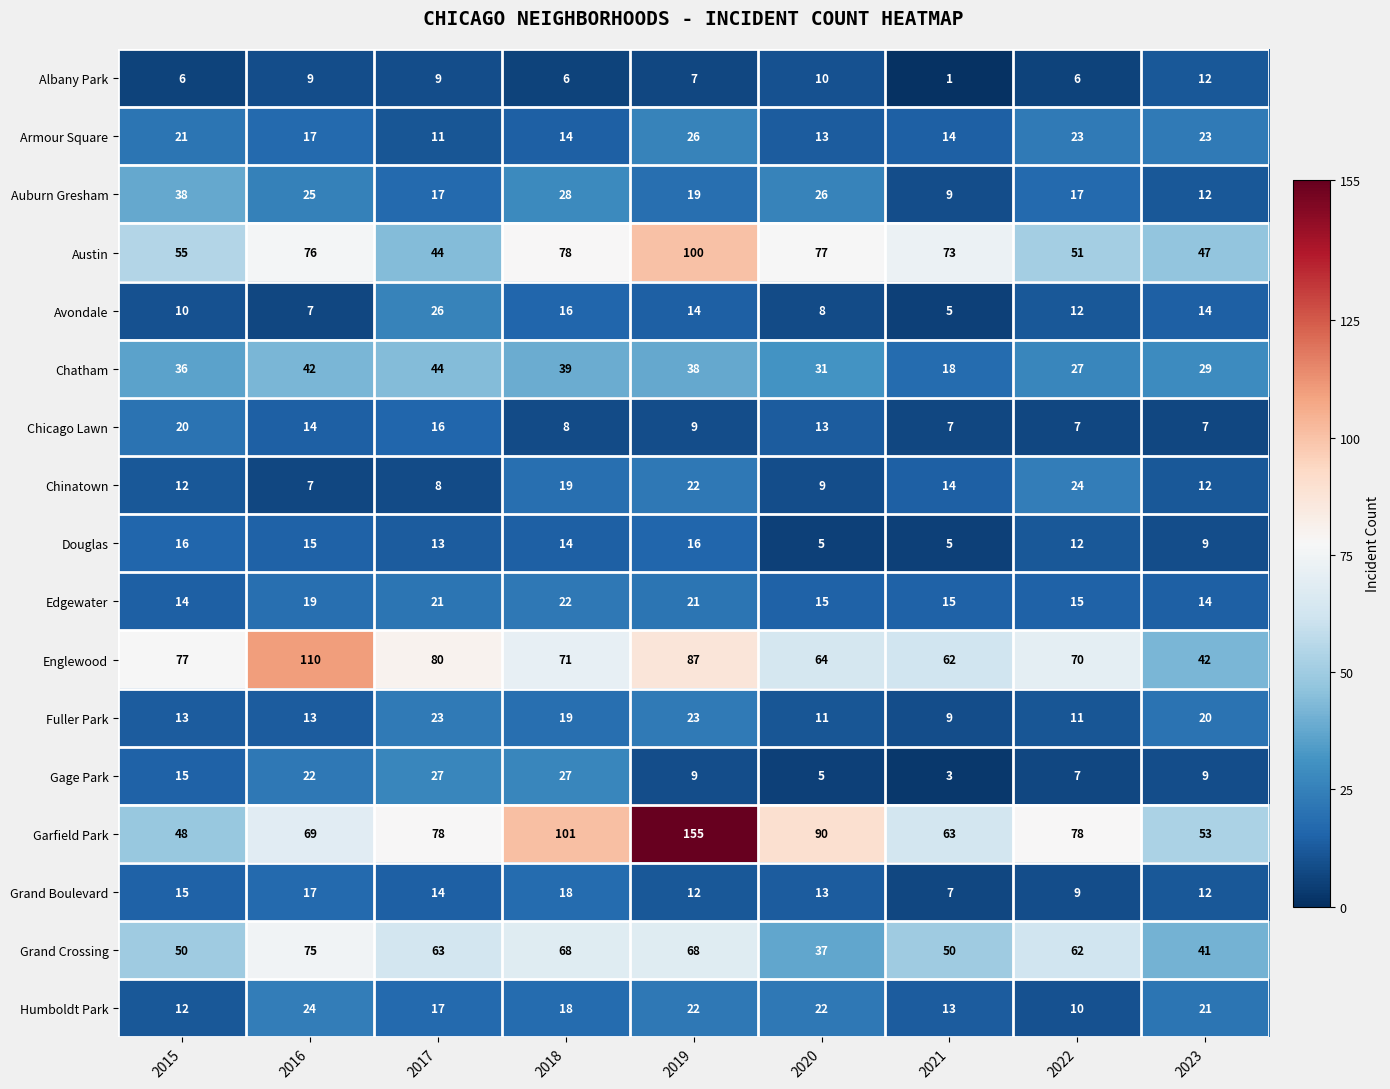

At how many categories does at least one series exceed 44?

9